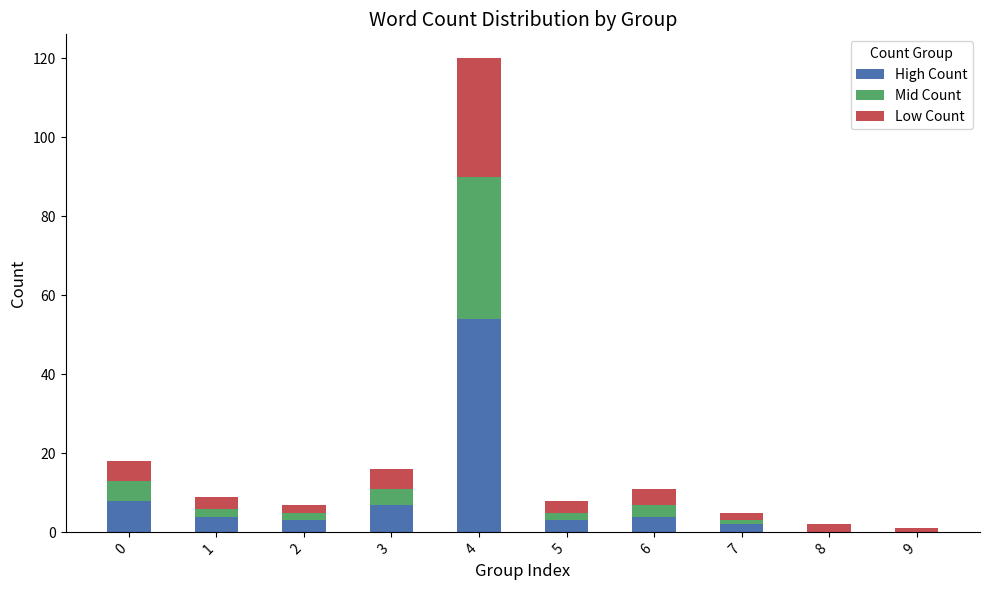

What are all the series names shown in the legend?

High Count, Mid Count, Low Count